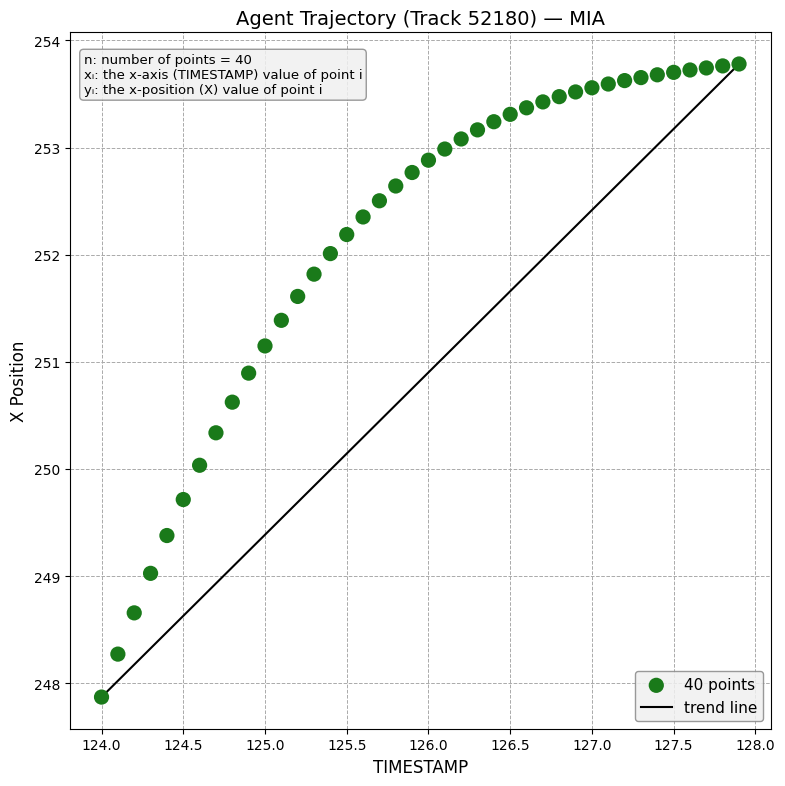

What is the range of X values (max minus min)?

3.9